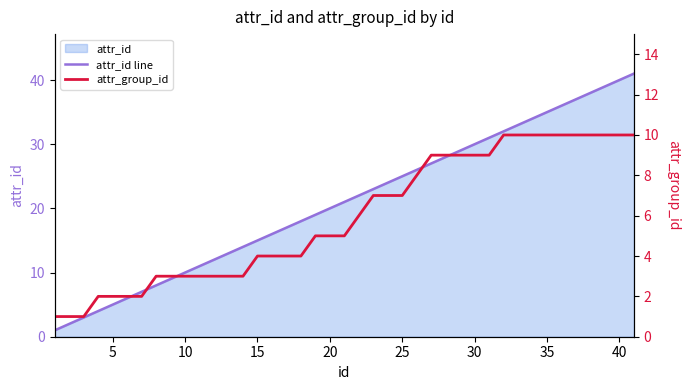

True or false: attr_id line and attr_group_id intersect in this chart.

False